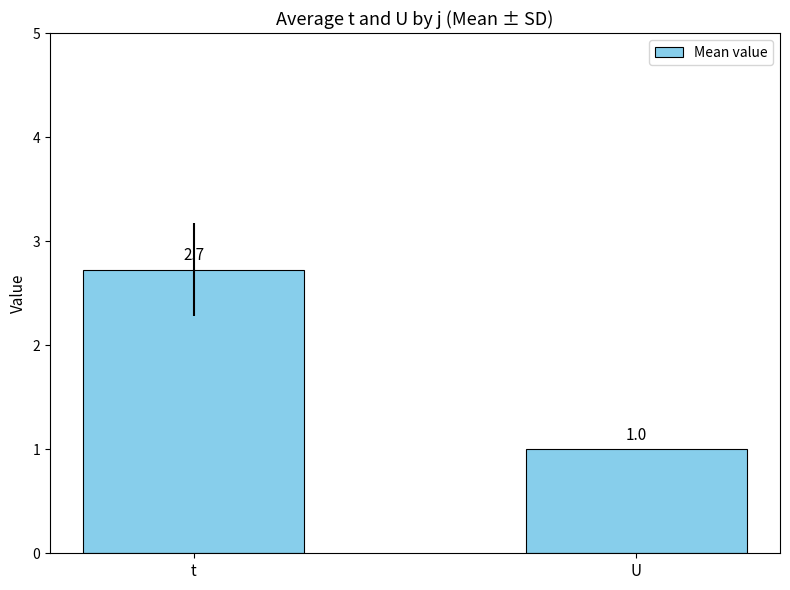

What is the maximum value shown in the chart?

2.7